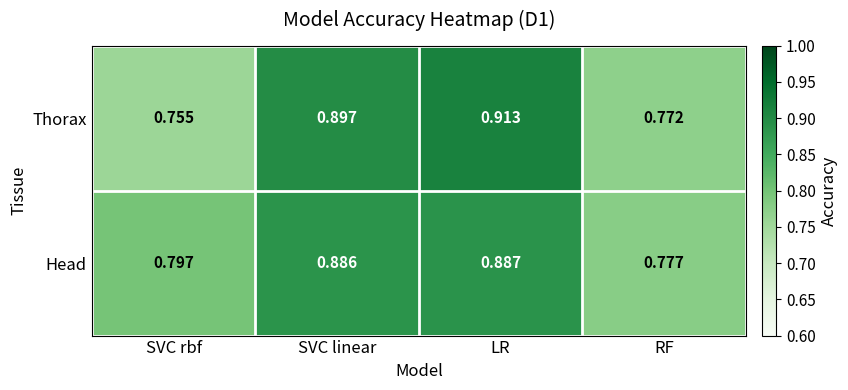

Which series changed the most between SVC rbf and SVC linear?

Thorax